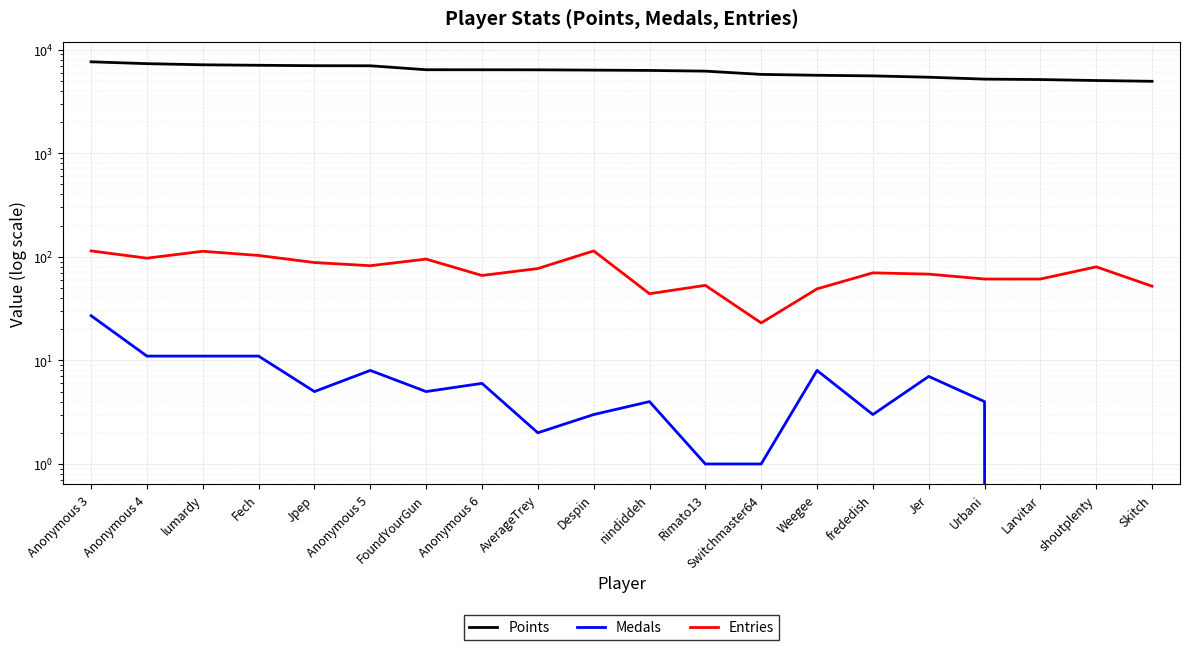

Reading right to left, what are all the values shown in this chart?

Points: Skitch=4944	shoutplenty=5030	Larvitar=5139	Urbani=5189	Jer=5412	frededish=5577	Weegee=5651	Switchmaster64=5763	Rimato13=6197	nindiddeh=6293	Despin=6338	AverageTrey=6379	Anonymous 6=6388	FoundYourGun=6392	Anonymous 5=6979	Jpep=6992	Fech=7057	lumardy=7135	Anonymous 4=7318	Anonymous 3=7621
Medals: Skitch=0	shoutplenty=0	Larvitar=0	Urbani=4	Jer=7	frededish=3	Weegee=8	Switchmaster64=1	Rimato13=1	nindiddeh=4	Despin=3	AverageTrey=2	Anonymous 6=6	FoundYourGun=5	Anonymous 5=8	Jpep=5	Fech=11	lumardy=11	Anonymous 4=11	Anonymous 3=27
Entries: Skitch=52	shoutplenty=80	Larvitar=61	Urbani=61	Jer=68	frededish=70	Weegee=49	Switchmaster64=23	Rimato13=53	nindiddeh=44	Despin=114	AverageTrey=77	Anonymous 6=66	FoundYourGun=95	Anonymous 5=82	Jpep=88	Fech=103	lumardy=113	Anonymous 4=97	Anonymous 3=114